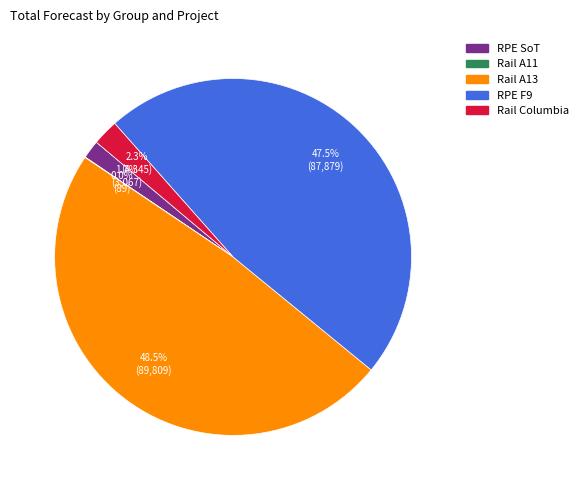

Which category has the biggest portion of the pie?

Rail A13